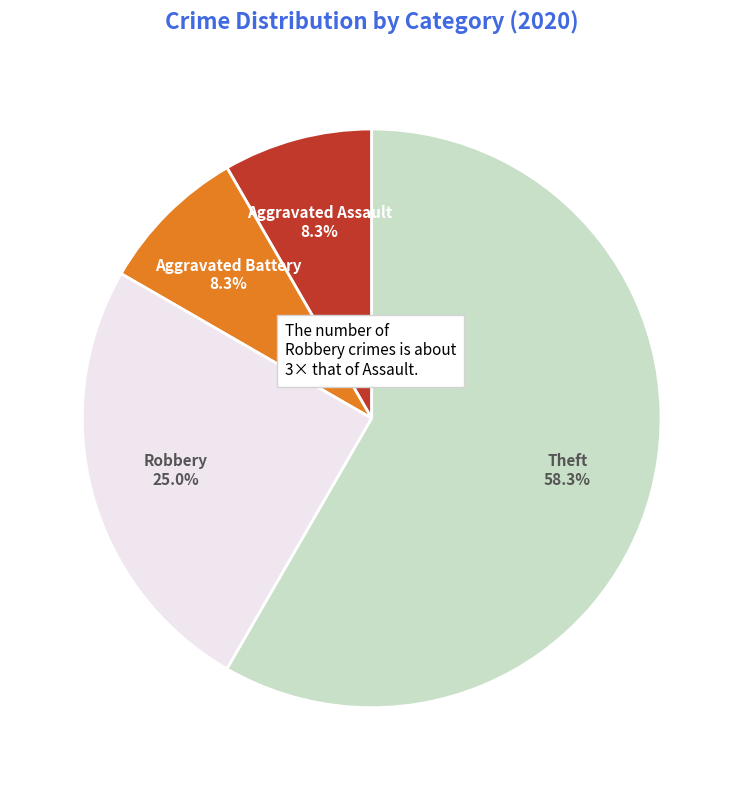

Which slice is the largest?

Theft